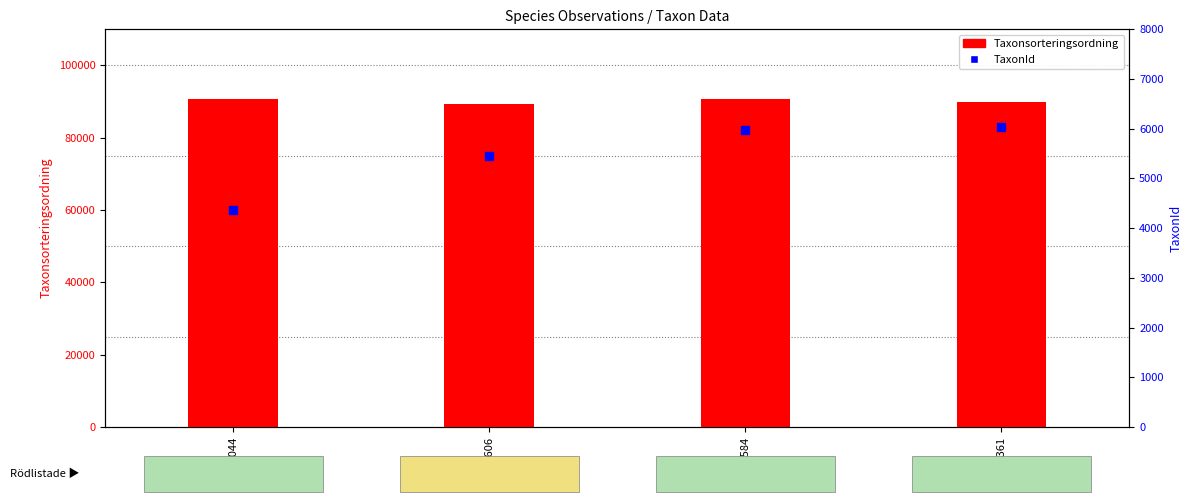

Which series contains the highest Y value?

Taxonsorteringsordning